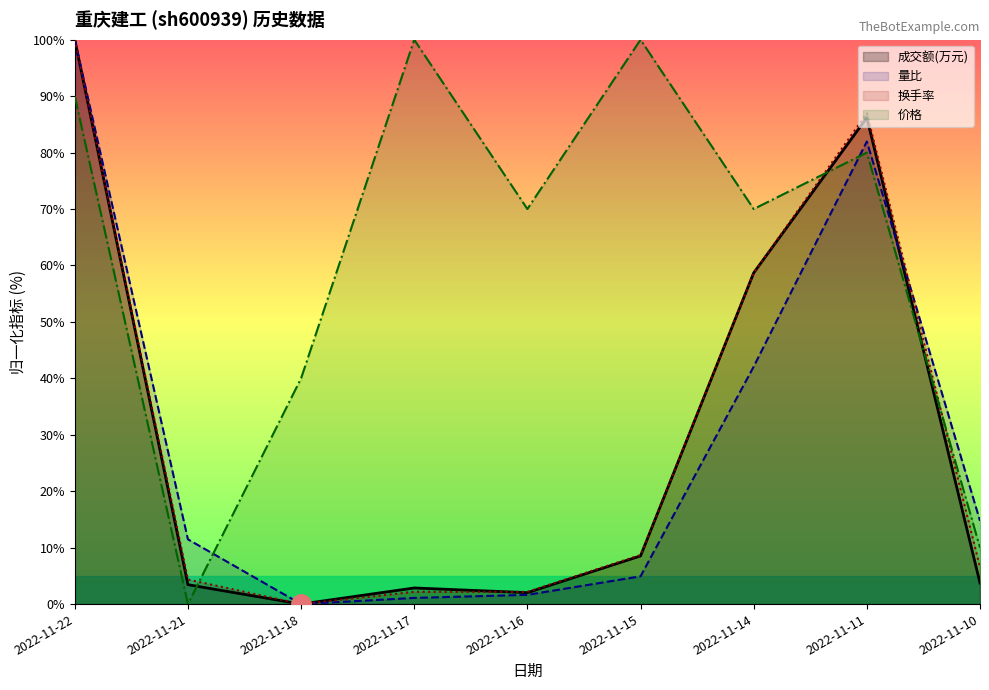

What is the approximate value of 价格 at 2022-11-14?

70.0